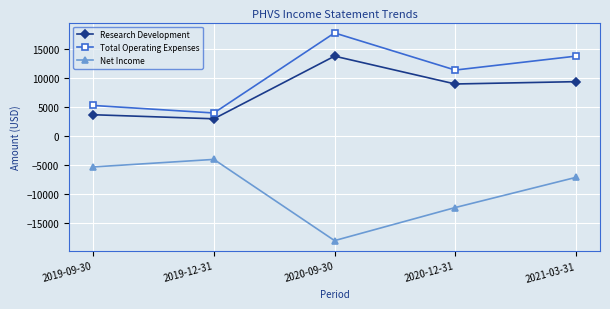

List the labels in order of Net Income value, smallest first.

2020-09-30, 2020-12-31, 2021-03-31, 2019-09-30, 2019-12-31